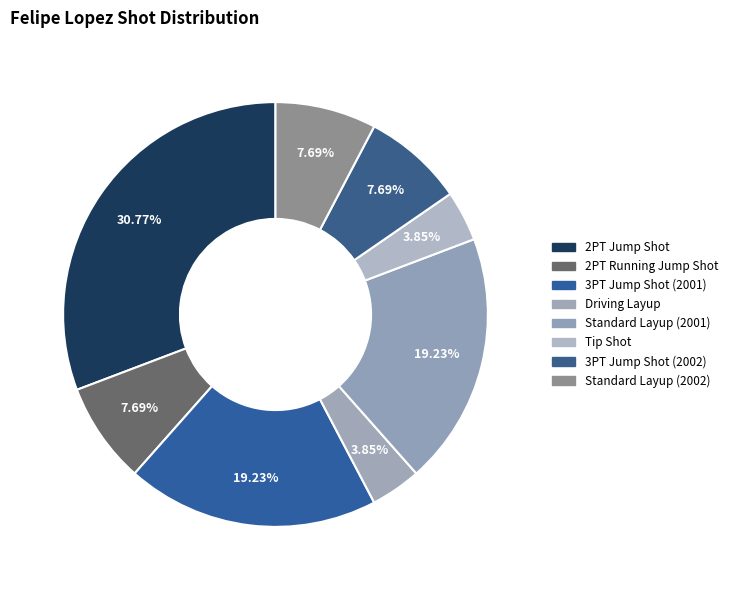

To the nearest percent, what portion does Standard Layup (2002) represent?

8%